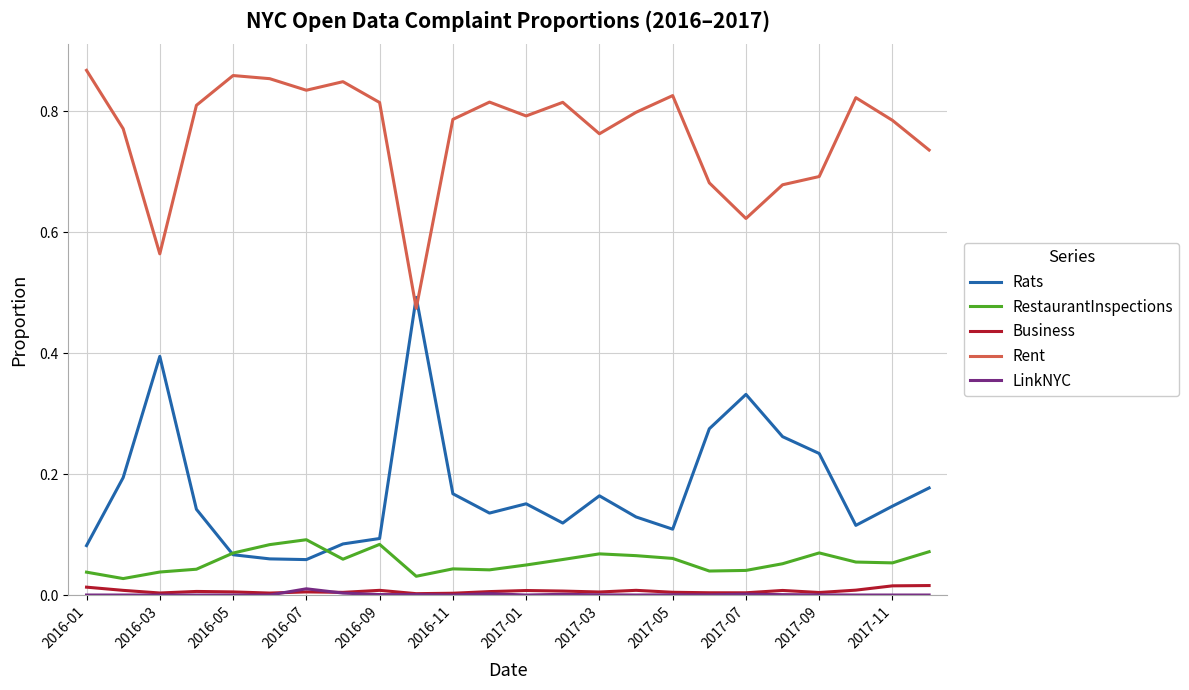

True or false: Business and Rats cross at least once.

False